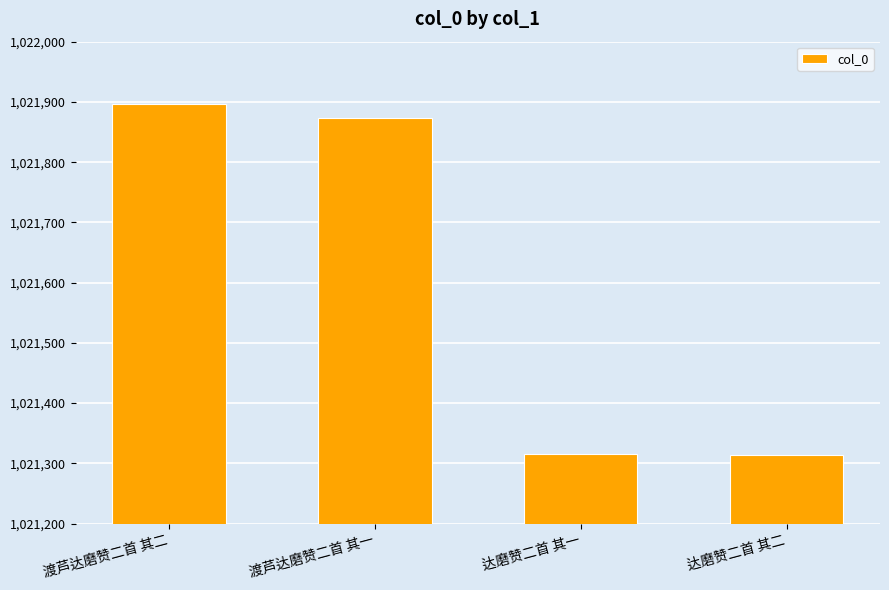

What is the sum of all values?

4086399